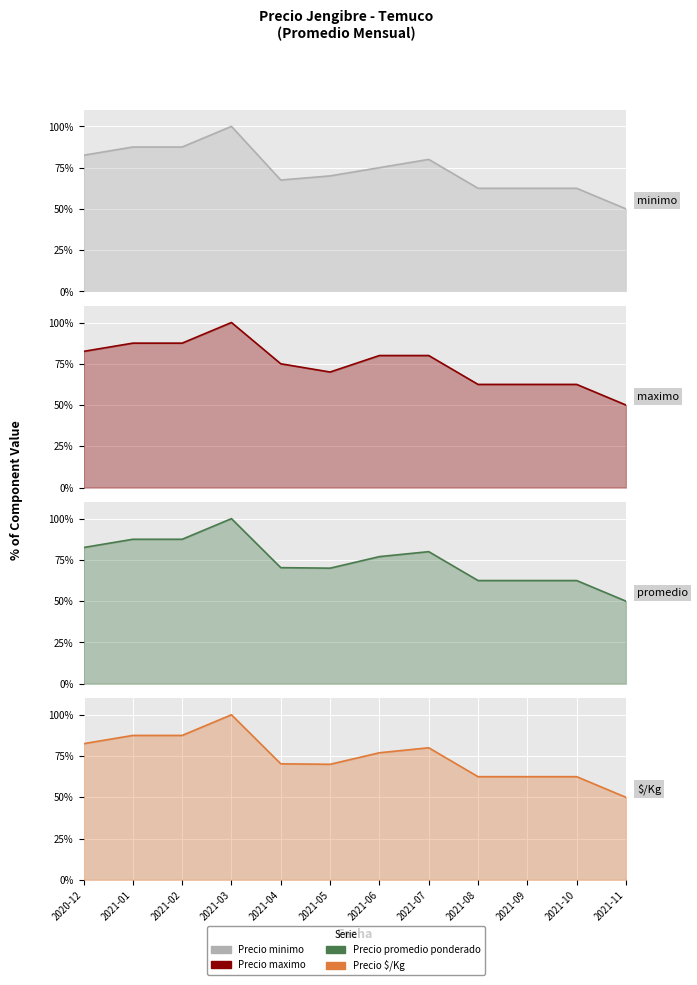

True or false: Precio promedio ponderado and Precio minimo intersect in this chart.

False